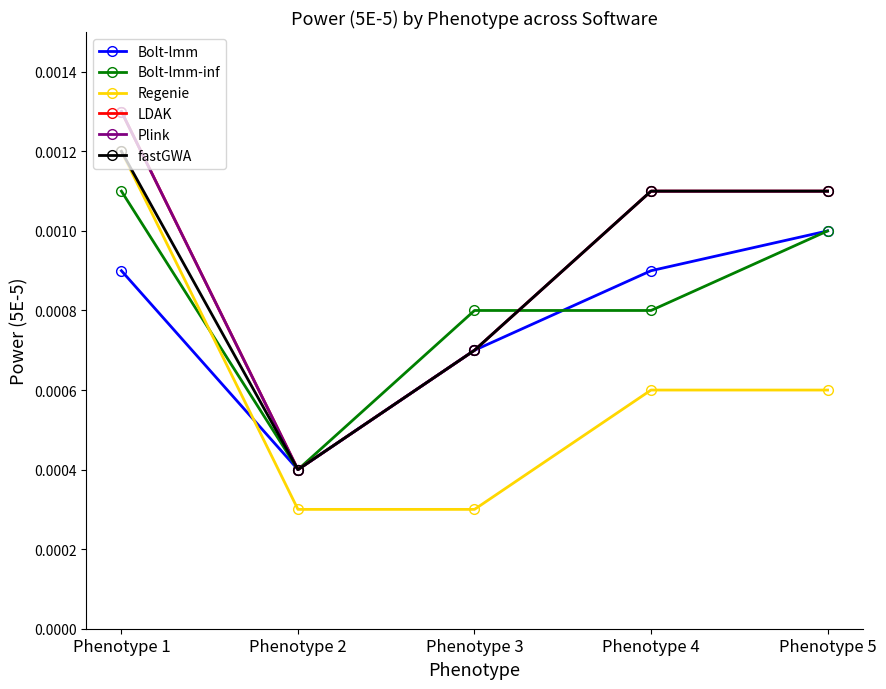

Which label corresponds to the largest value in the chart?

Phenotype 1